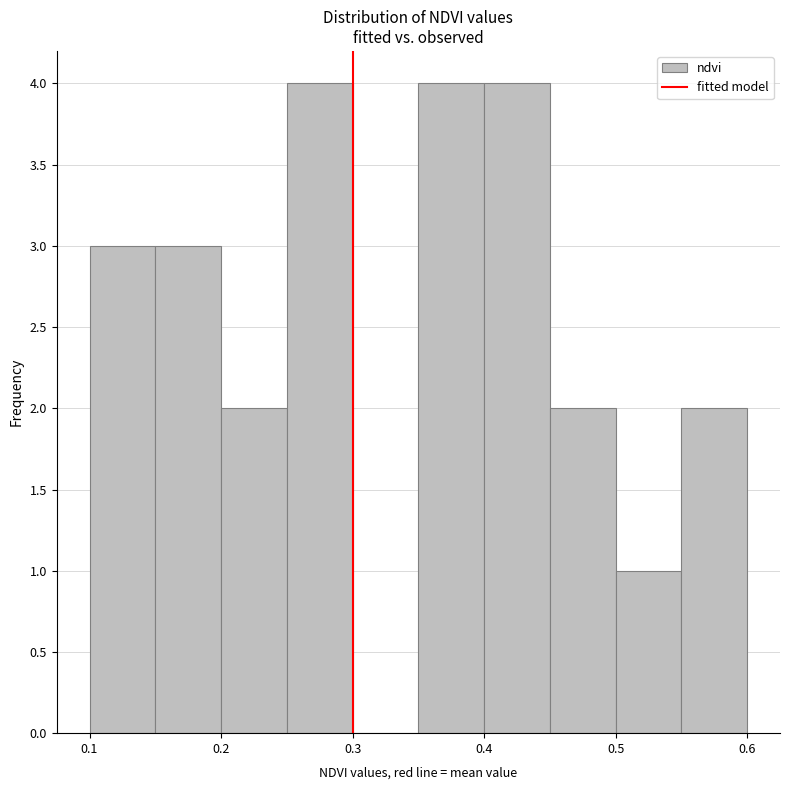

Reading left to right, transcribe this chart: for each bar, give the range it covers on the x-axis and its height. The values are not printed on the chart, so give them approximately, as read against the axis.

0.10 to 0.15: 3
0.15 to 0.20: 3
0.20 to 0.25: 2
0.25 to 0.30: 4
0.30 to 0.35: 0
0.35 to 0.40: 4
0.40 to 0.45: 4
0.45 to 0.50: 2
0.50 to 0.55: 1
0.55 to 0.60: 2